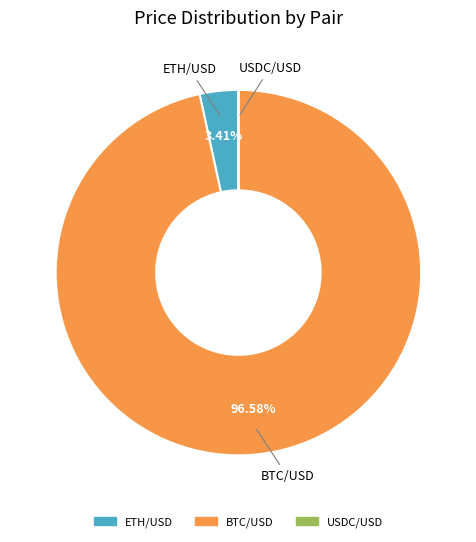

Is the sum of ETH/USD and BTC/USD greater than half?

Yes